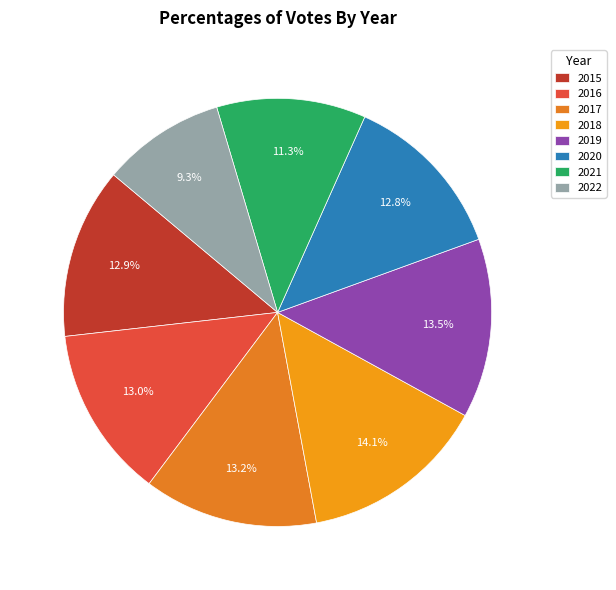

To the nearest percent, what percentage of the pie is 2018?

14%